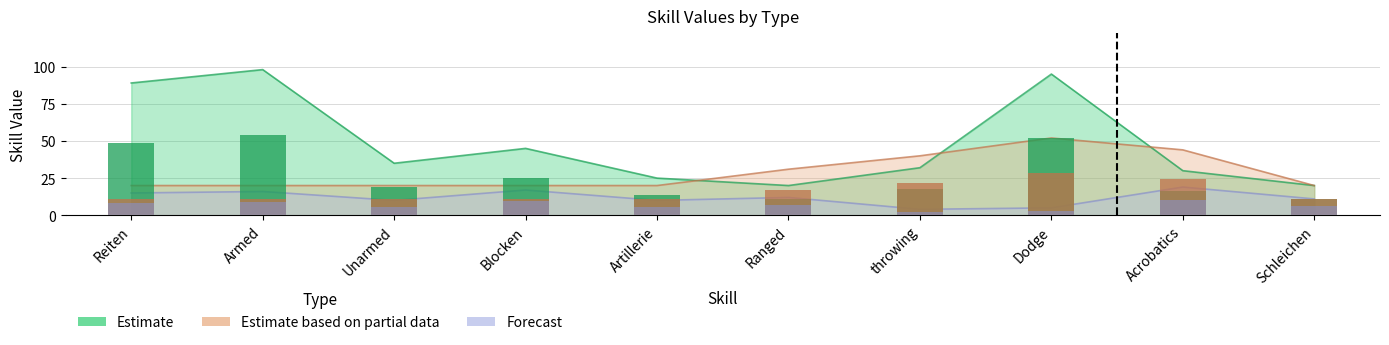

Count the Estimate based on partial data values in the range 20 to 40.

8